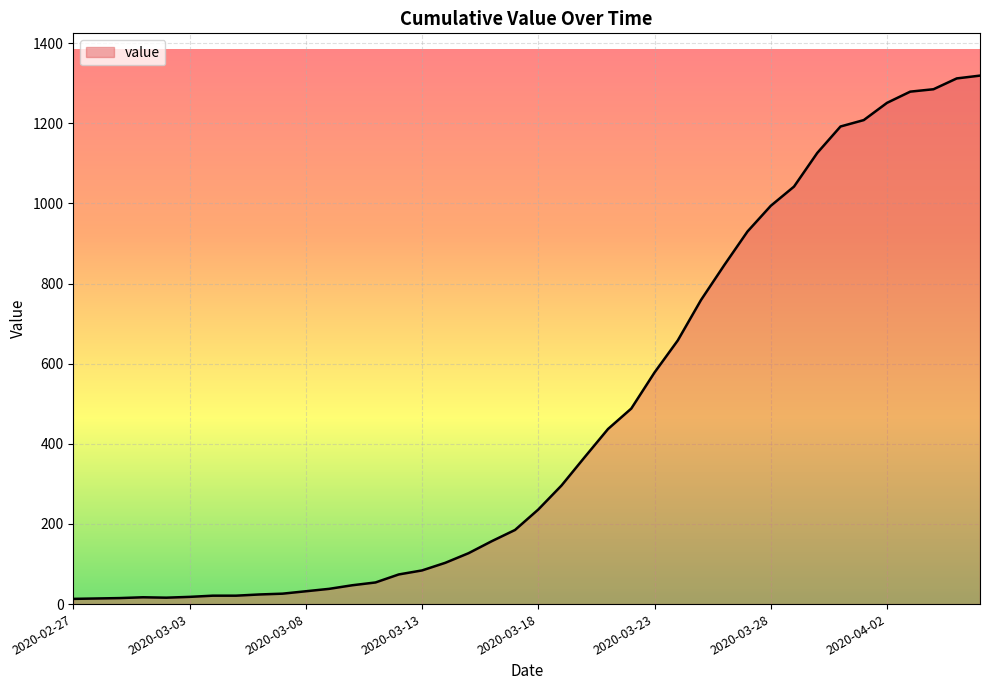

How many lines are shown in the chart?

1